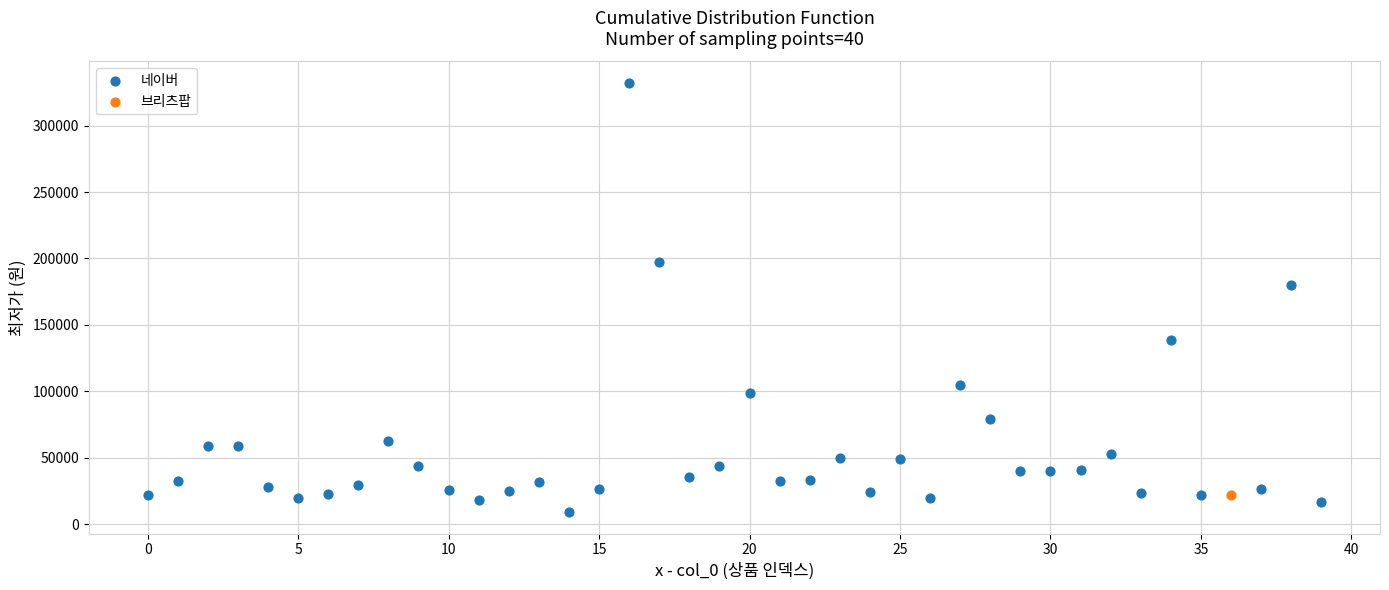

What are all the series names shown in the legend?

네이버, 브리츠팝